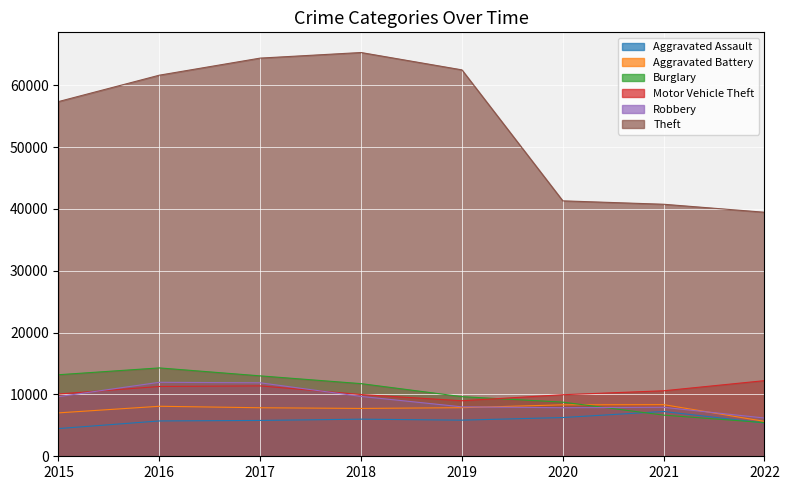

How many intersections are there between Burglary and Motor Vehicle Theft?

1